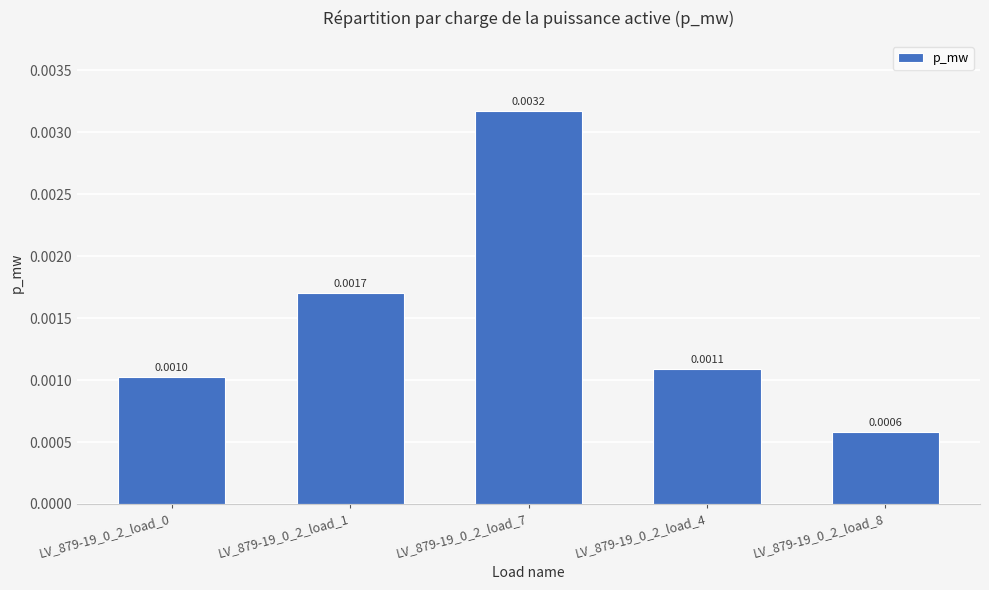

The chart shows a value of 0.0 at LV_879-19_0_2_load_4. True or false?

False